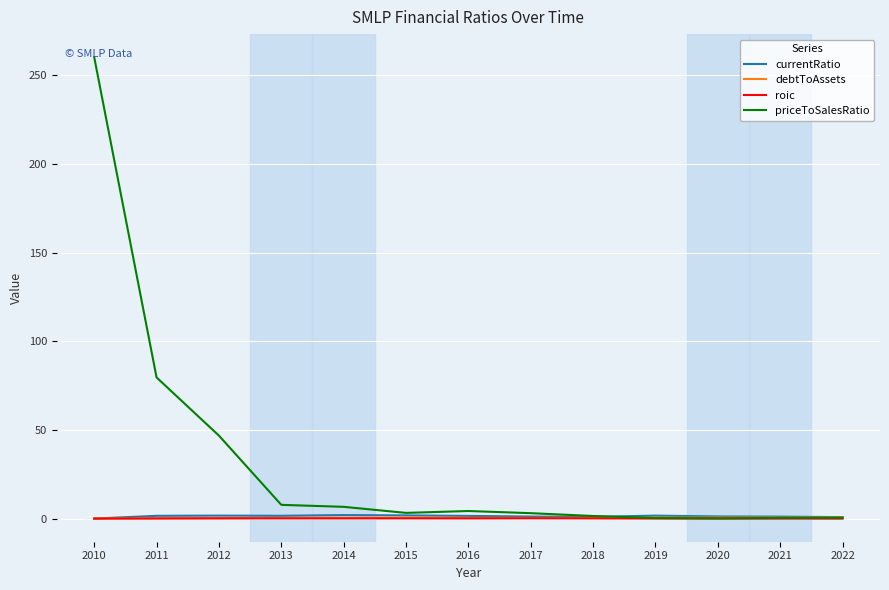

The currentRatio series shows 1.7 at 2012. True or false?

True